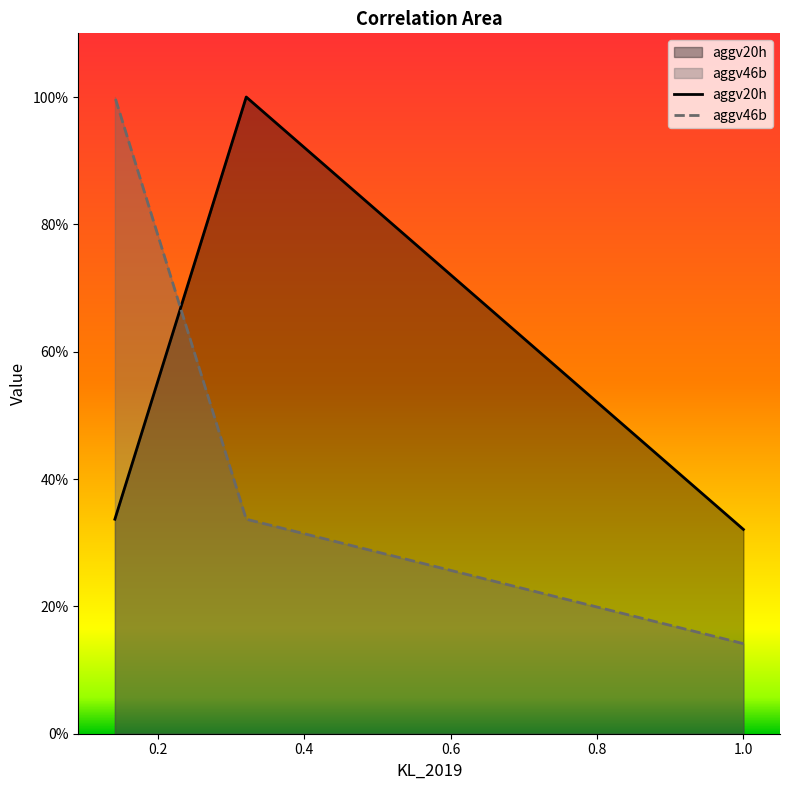

List the labels in order of aggv46b value, largest first.

0.141466167449822, 0.320887474078846, 1.0